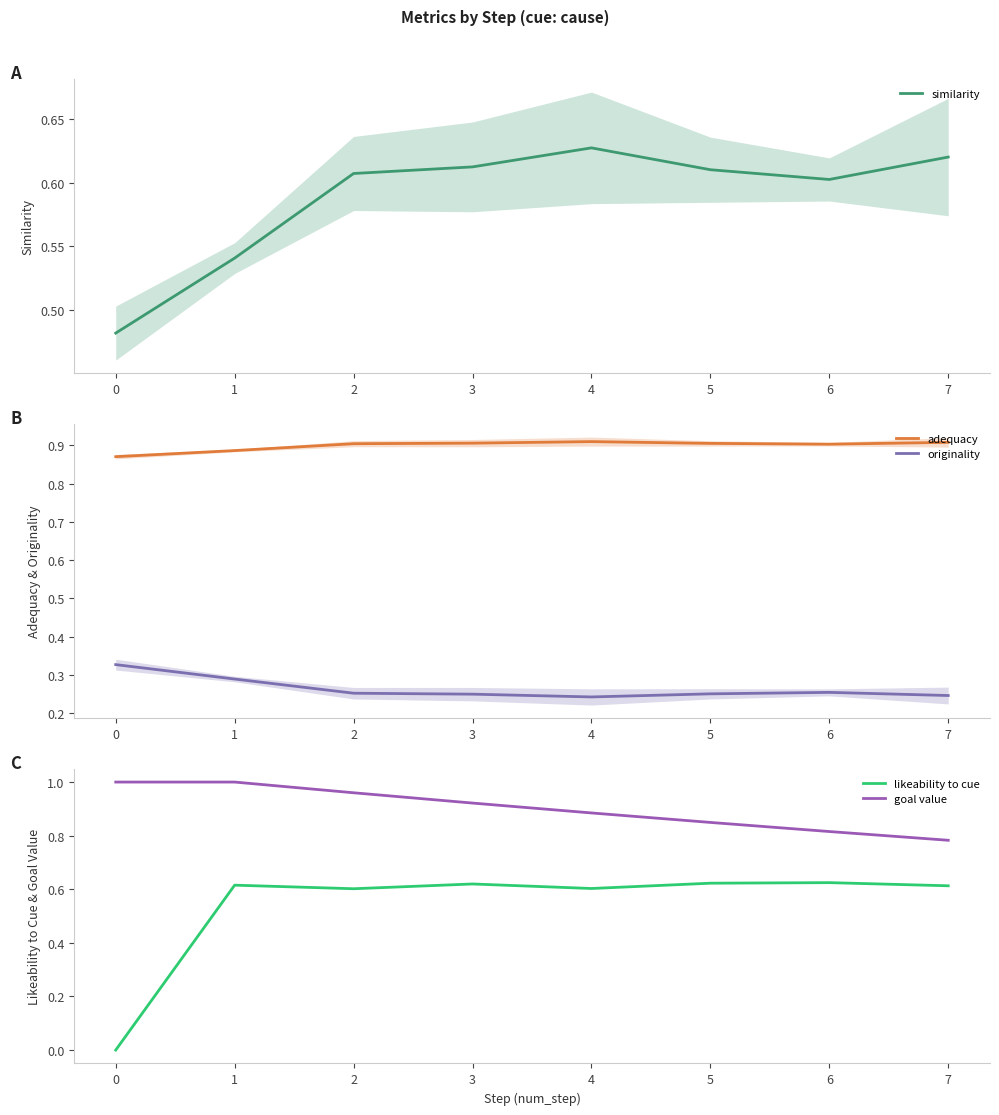

At 5, list the series in order from smallest to largest.

originality, similarity, likeability to cue, goal value, adequacy